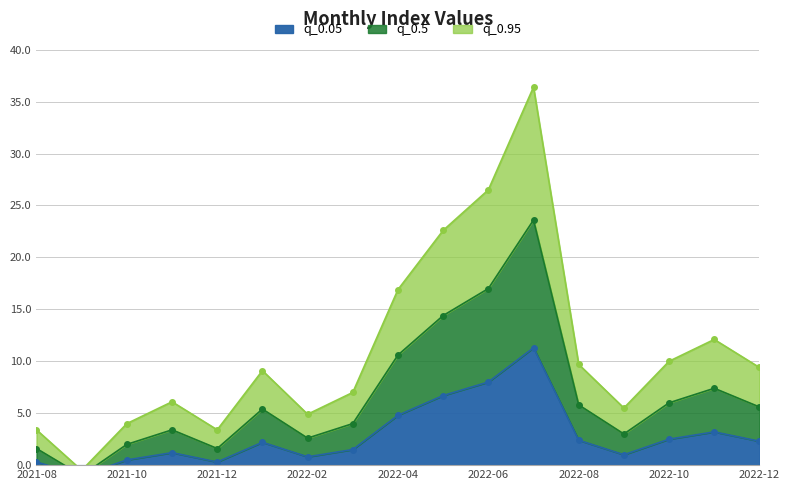

Count the number of data series in this chart.

3